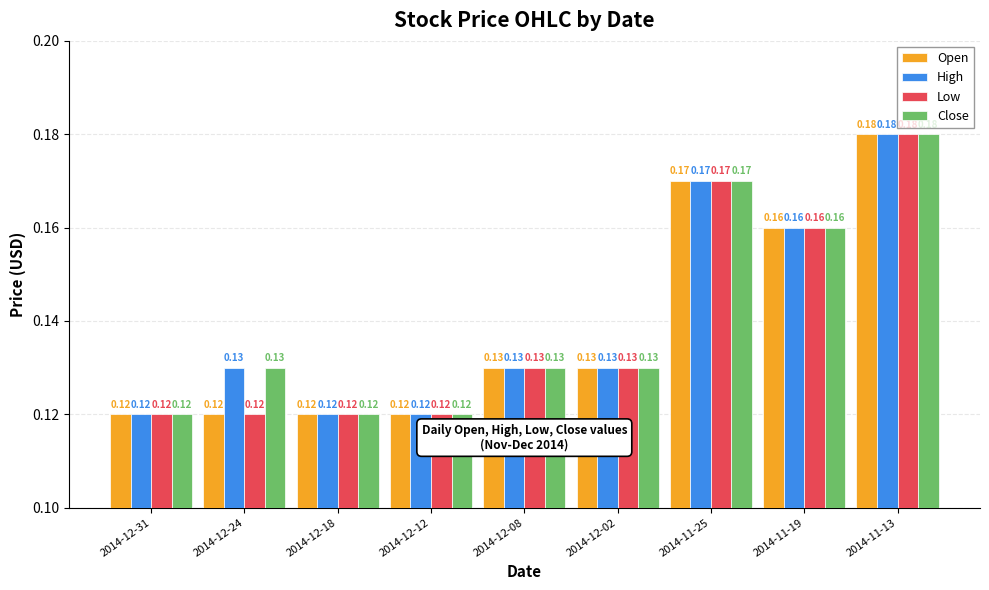

At how many categories does at least one series exceed 0?

9